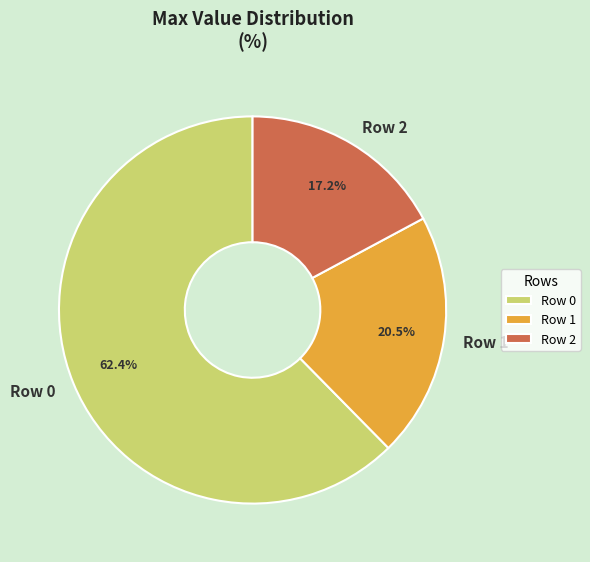

Is it true that Row 0 is 62% of the pie?

True